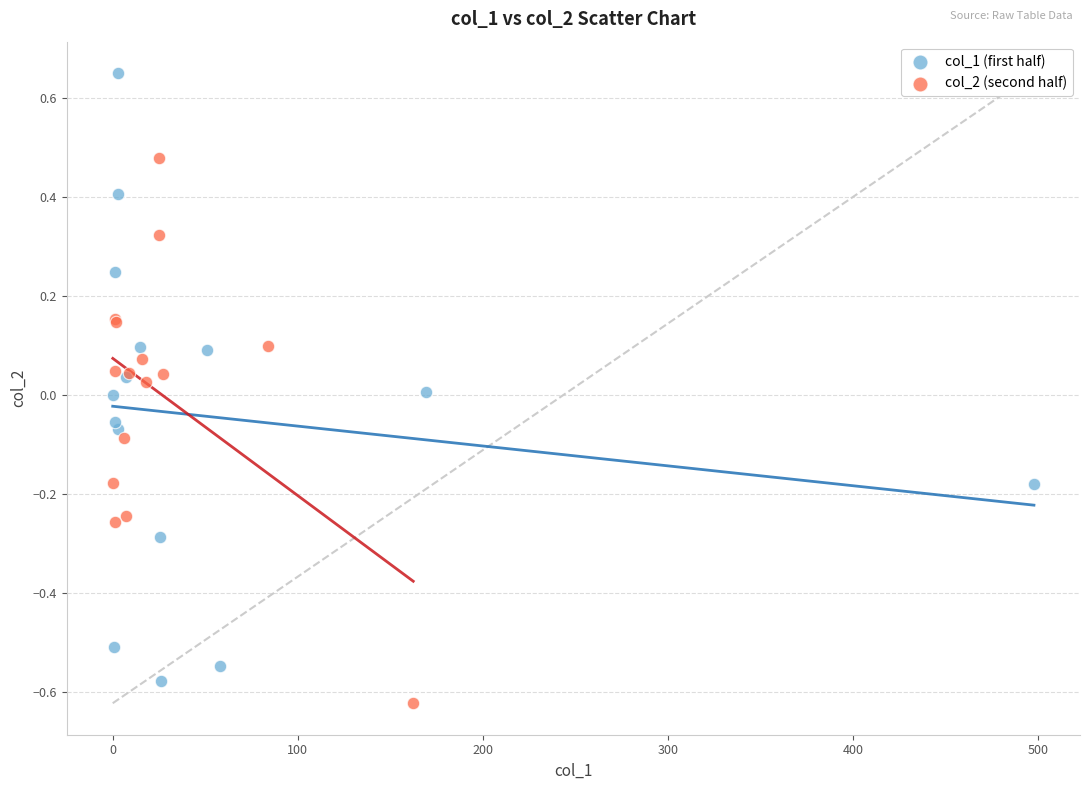

What are all the series names shown in the legend?

col_1 (first half), col_2 (second half)